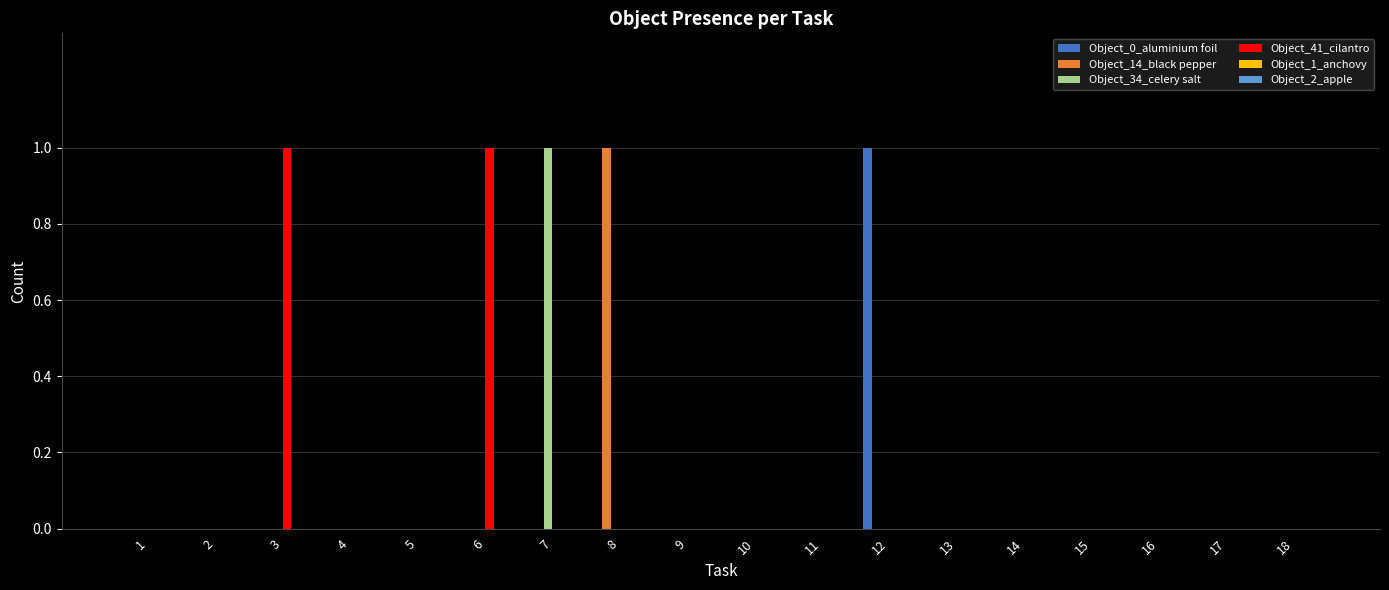

At which label does Object_14_black pepper reach its peak?

8